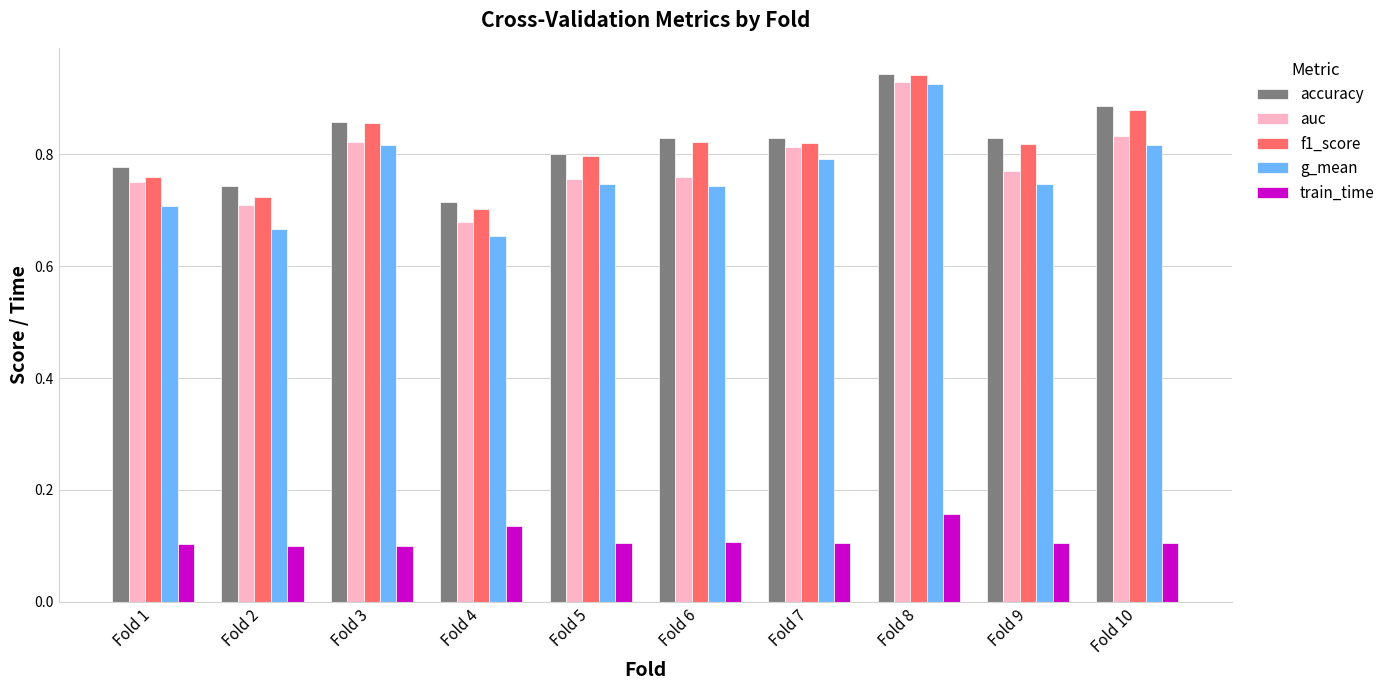

The value of g_mean at Fold 2 is 0.7. True or false?

True